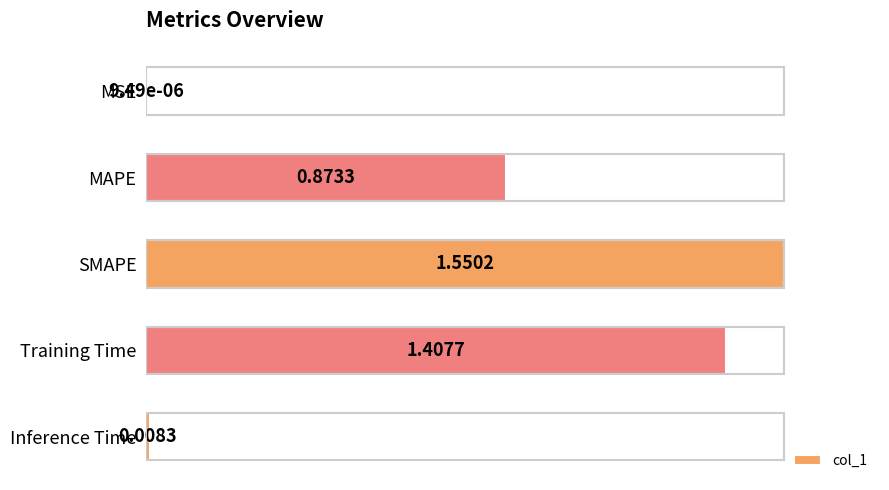

Which label corresponds to the largest value in the chart?

SMAPE